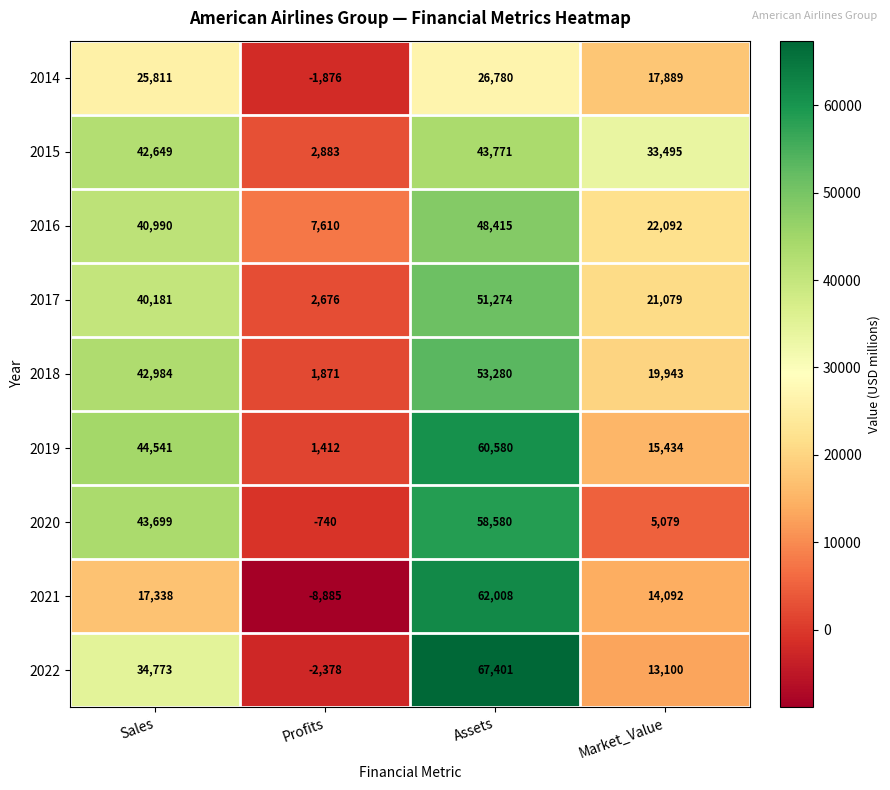

The value of 2021 at Market_Value is 5028. True or false?

False